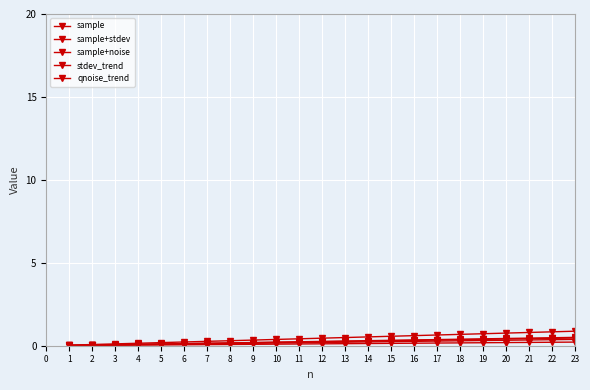

Which series has the largest range (max minus min)?

sample+noise